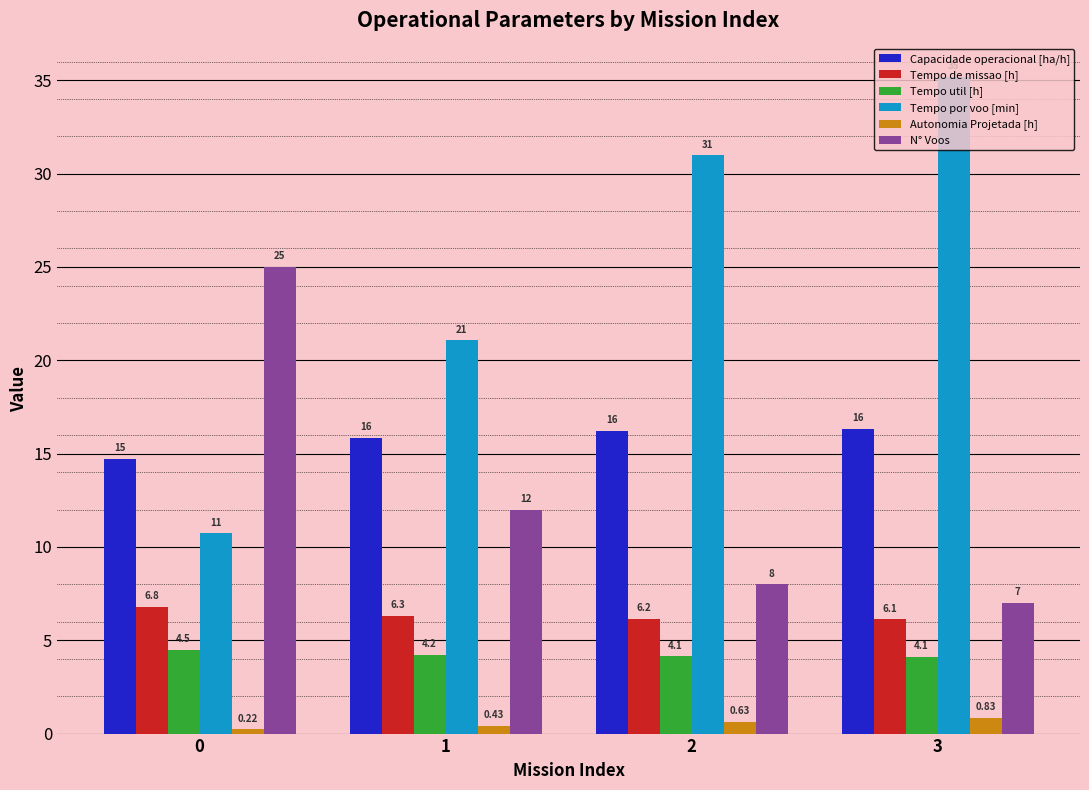

Rank the categories by Tempo util [h] value from lowest to highest.

3, 2, 1, 0